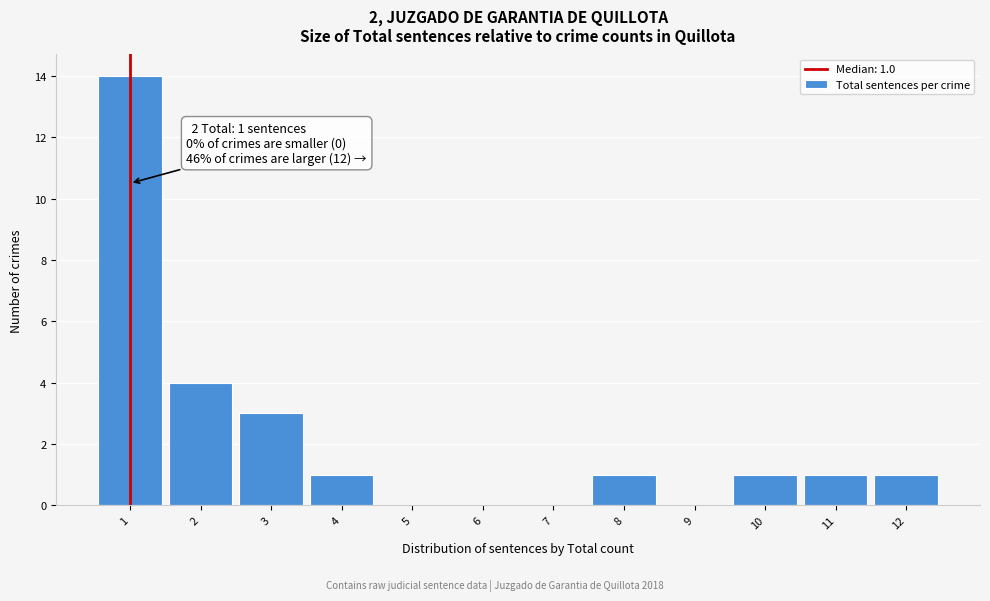

Which range on the x-axis has the tallest bar?

0.5 to 1.5